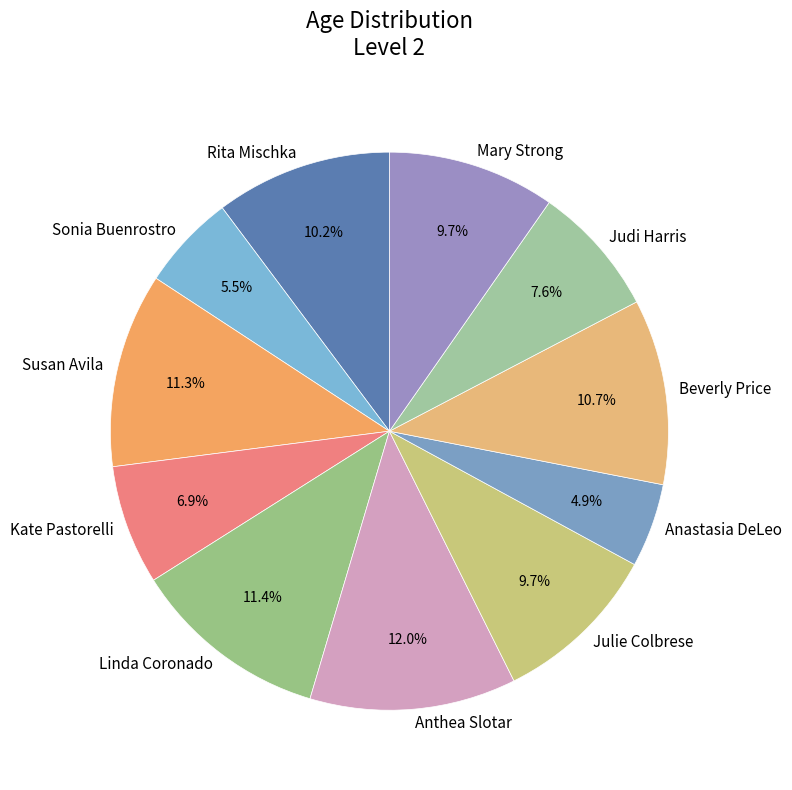

What portion of the pie excludes Judi Harris?

92.4%